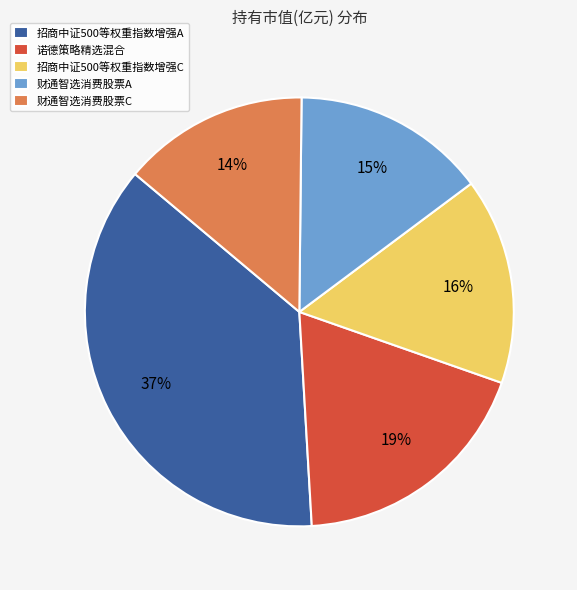

Is there a majority slice in this chart?

No